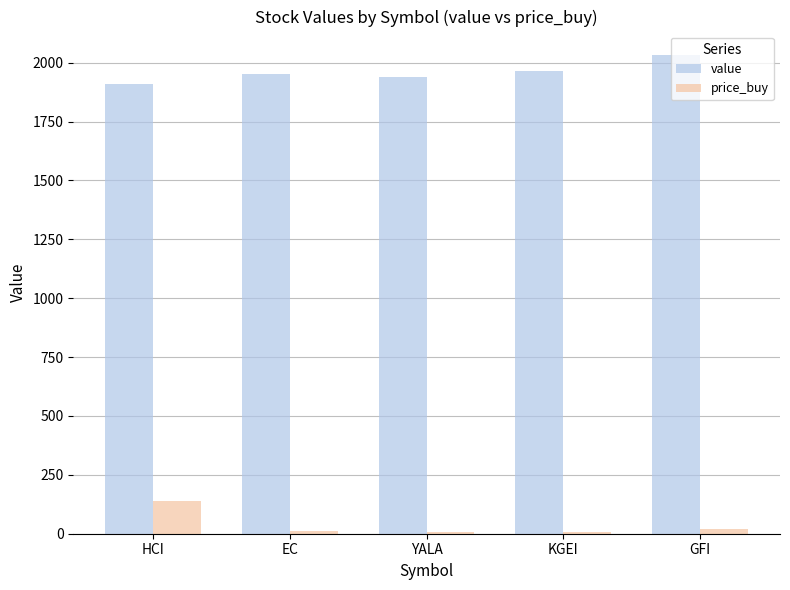

Are the bars horizontal?

No